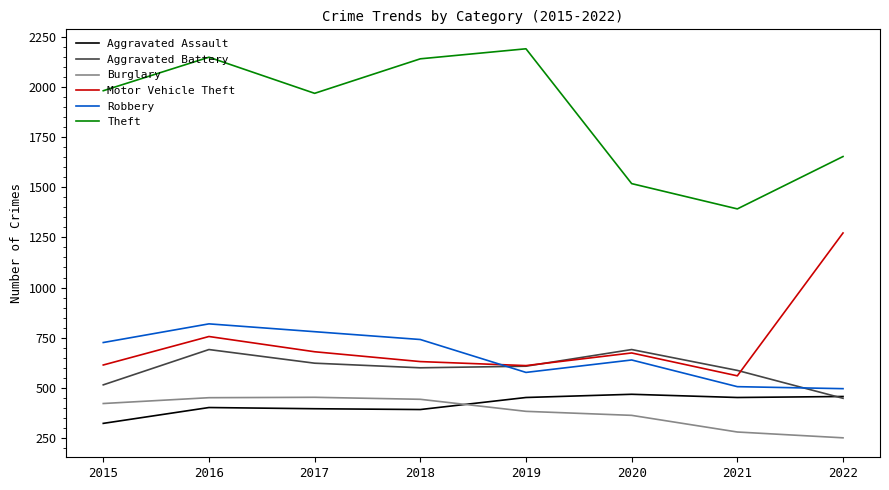

What is the maximum value for Burglary?

453